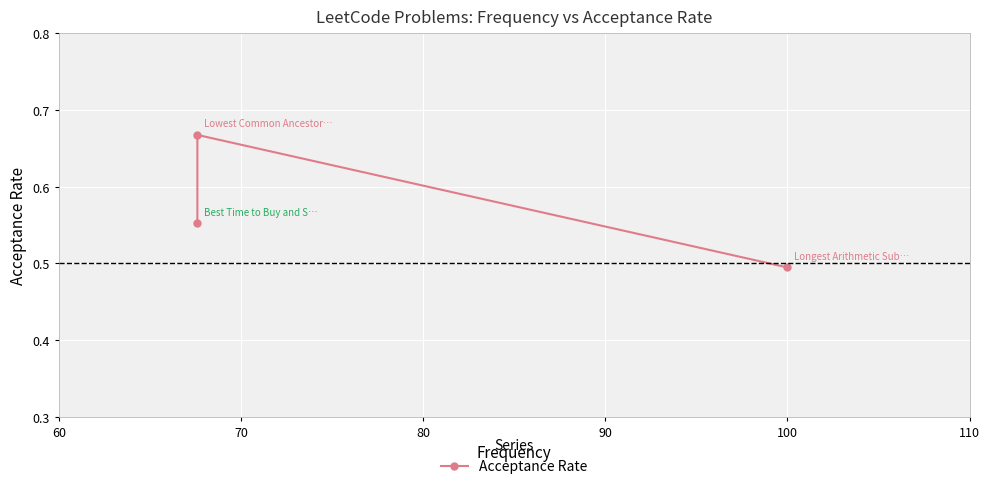

How many values are between 0 and 1?

3